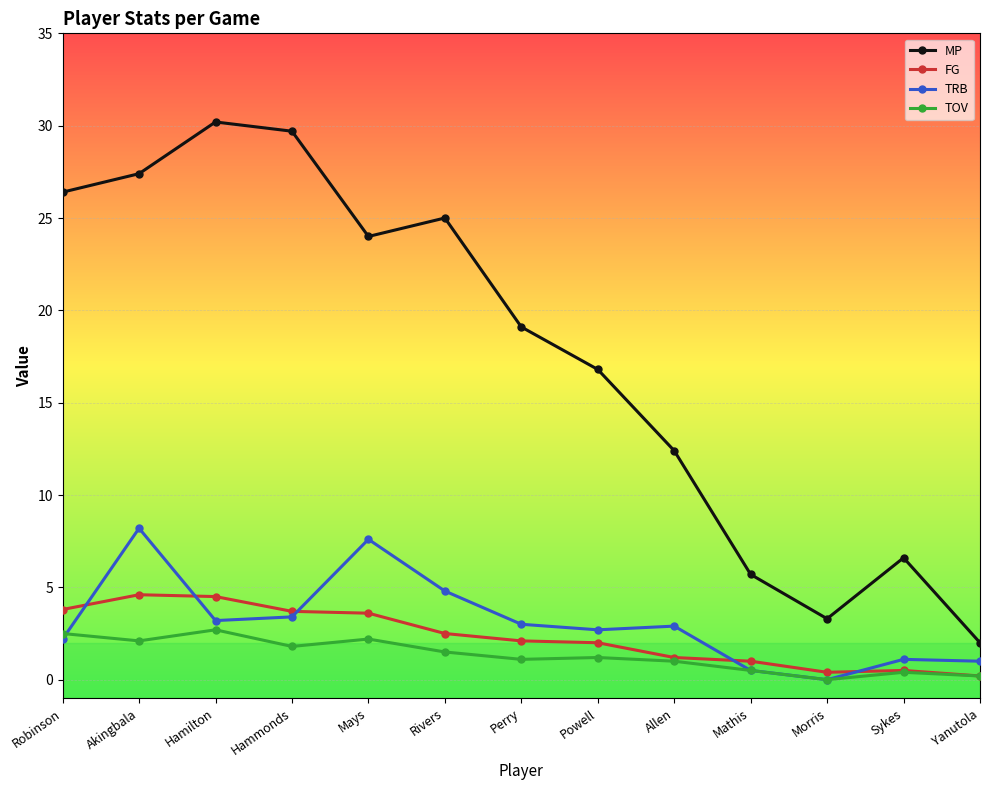

What is the value of the TRB point at the 6th from the left?

4.8